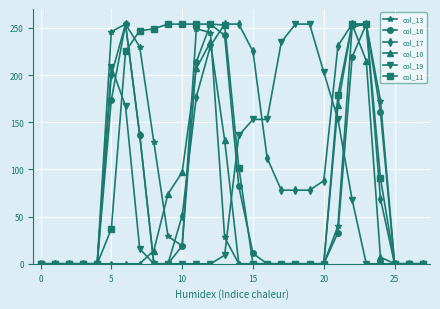

Count the number of data series in this chart.

6